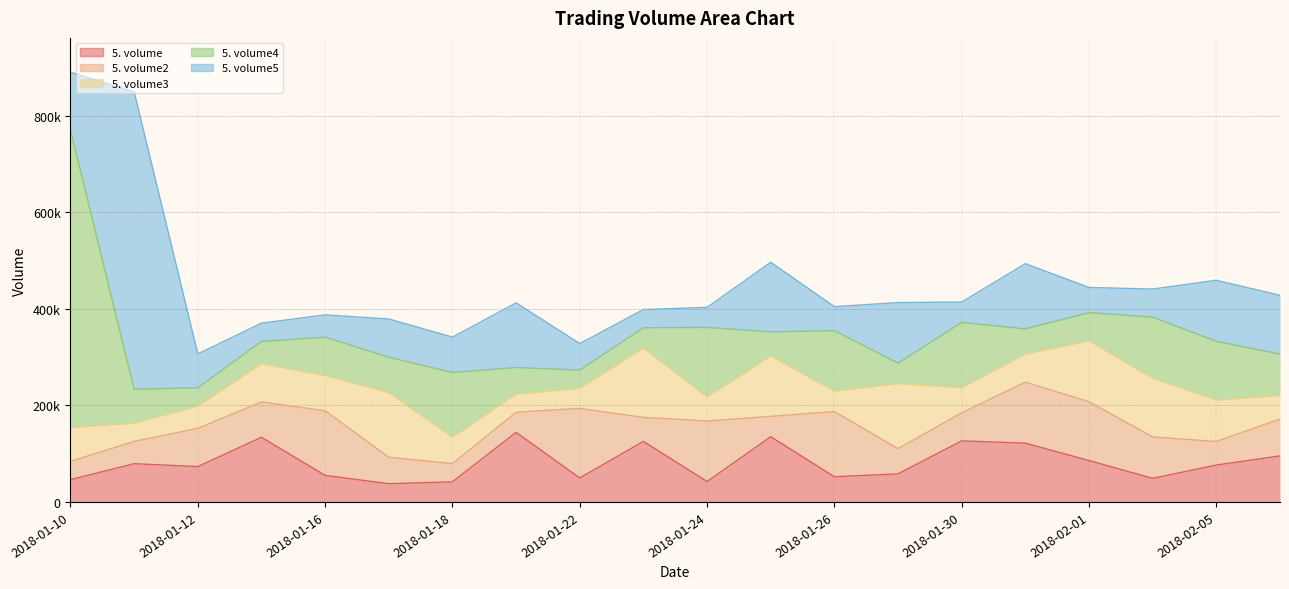

How many data points does each series have?

20